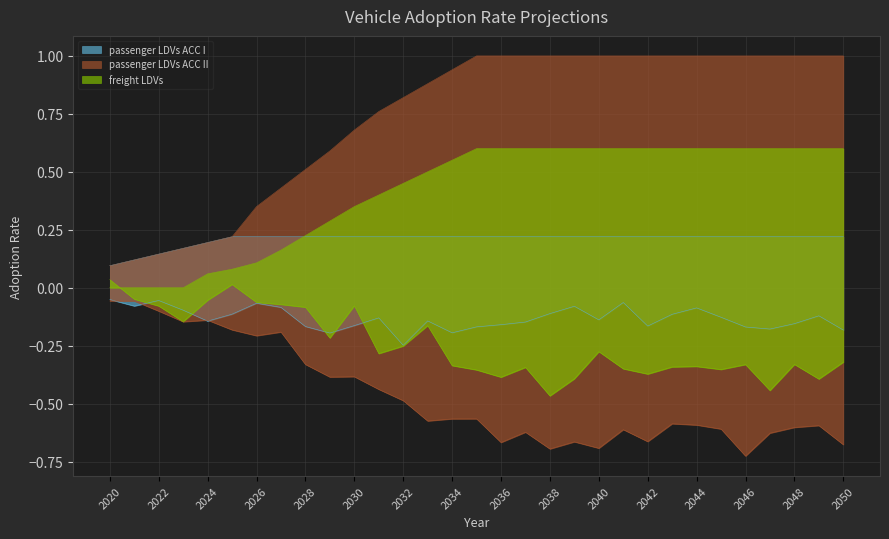

What are all the series names shown in the legend?

passenger LDVs ACC I, passenger LDVs ACC II, freight LDVs